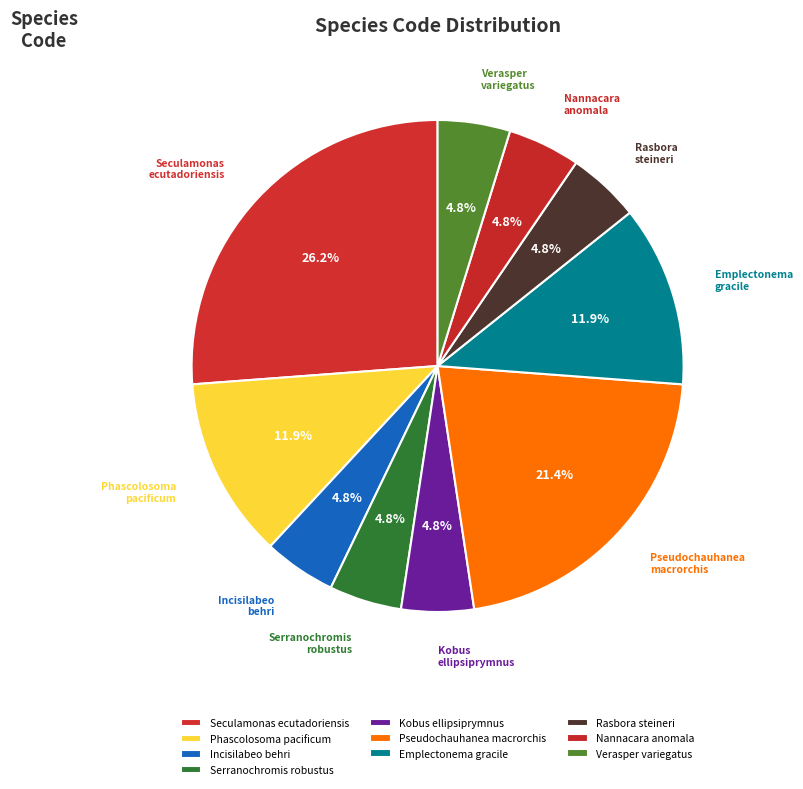

What percentage is NOT represented by Rasbora steineri?

95.2%